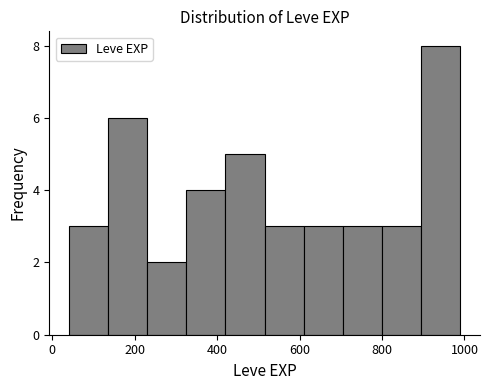

Reading left to right, transcribe this chart: for each bar, give the range it covers on the x-axis and its height. Neither the bar edges nor the heights are printed on the chart, so give them approximately, as read against the axes.

40 to 135: 3
135 to 230: 6
230 to 325: 2
325 to 420: 4
420 to 515: 5
515 to 610: 3
610 to 705: 3
705 to 800: 3
800 to 895: 3
895 to 990: 8